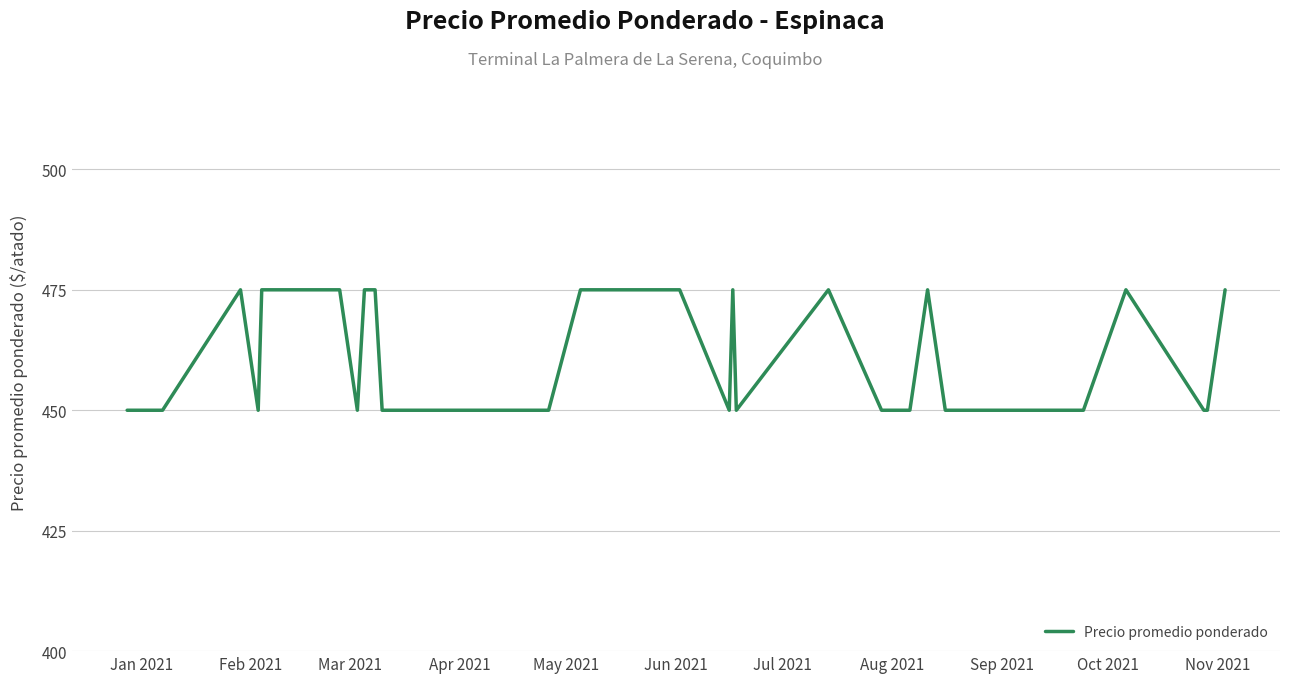

What is the difference between the maximum and minimum values?

25